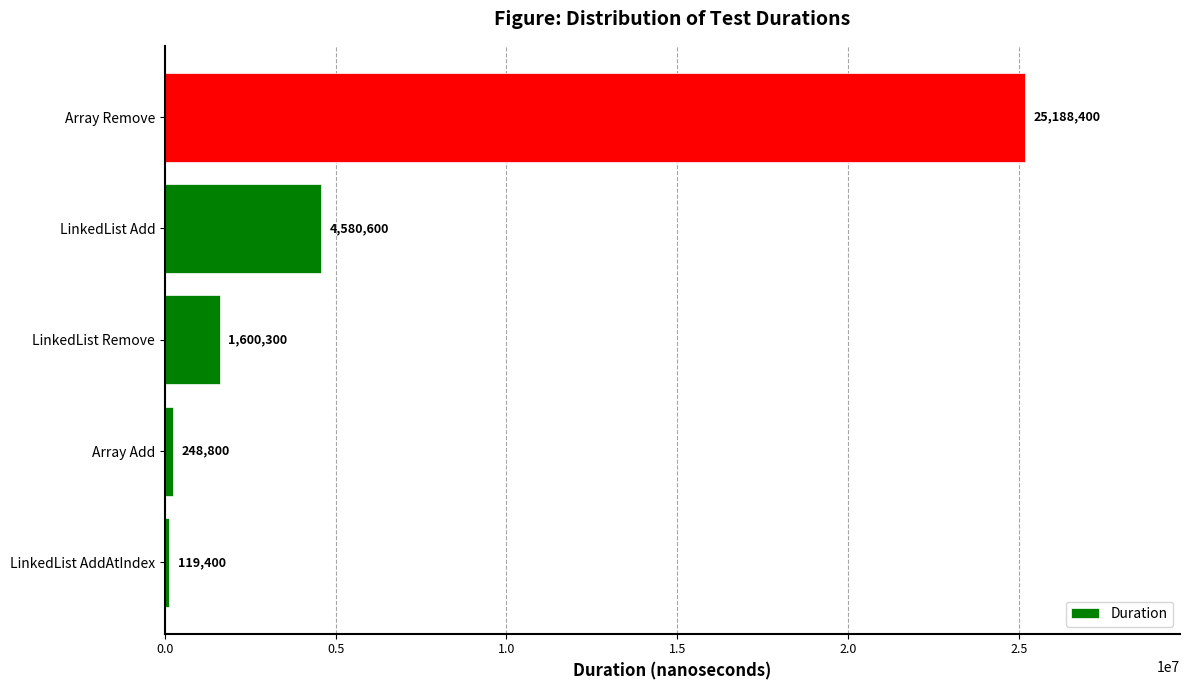

How many data points does each series have?

5